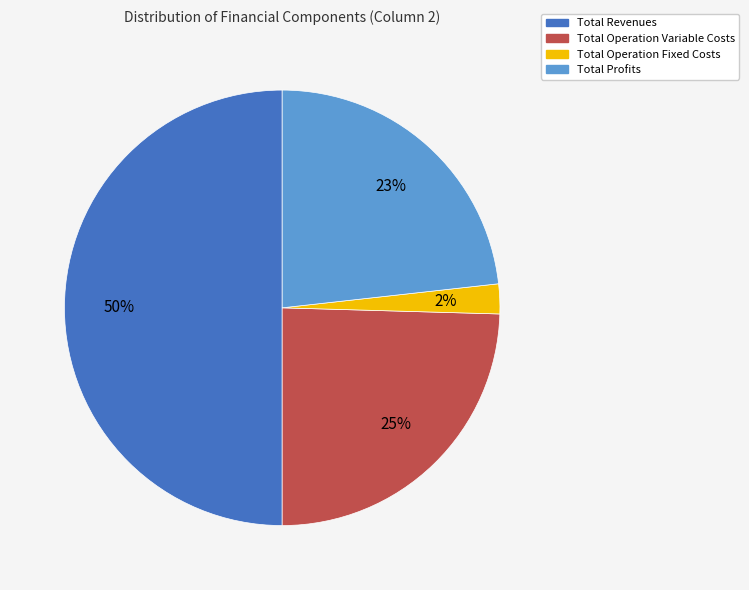

Count the number of slices in the pie.

4